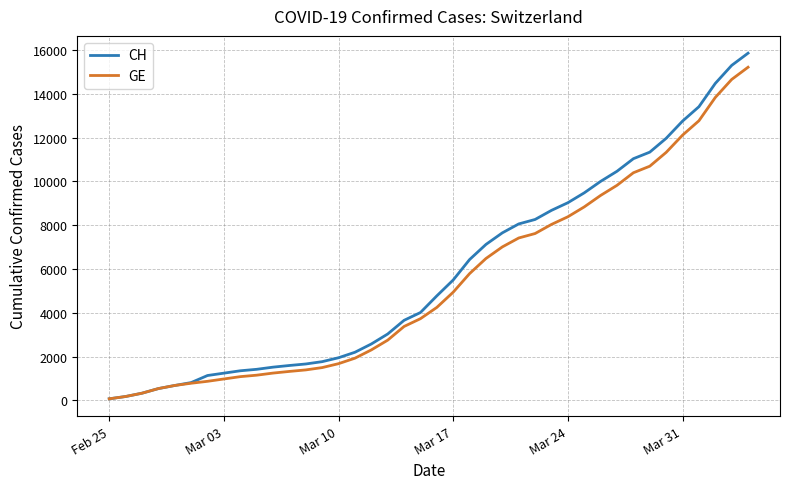

Which series has the widest spread of values?

CH